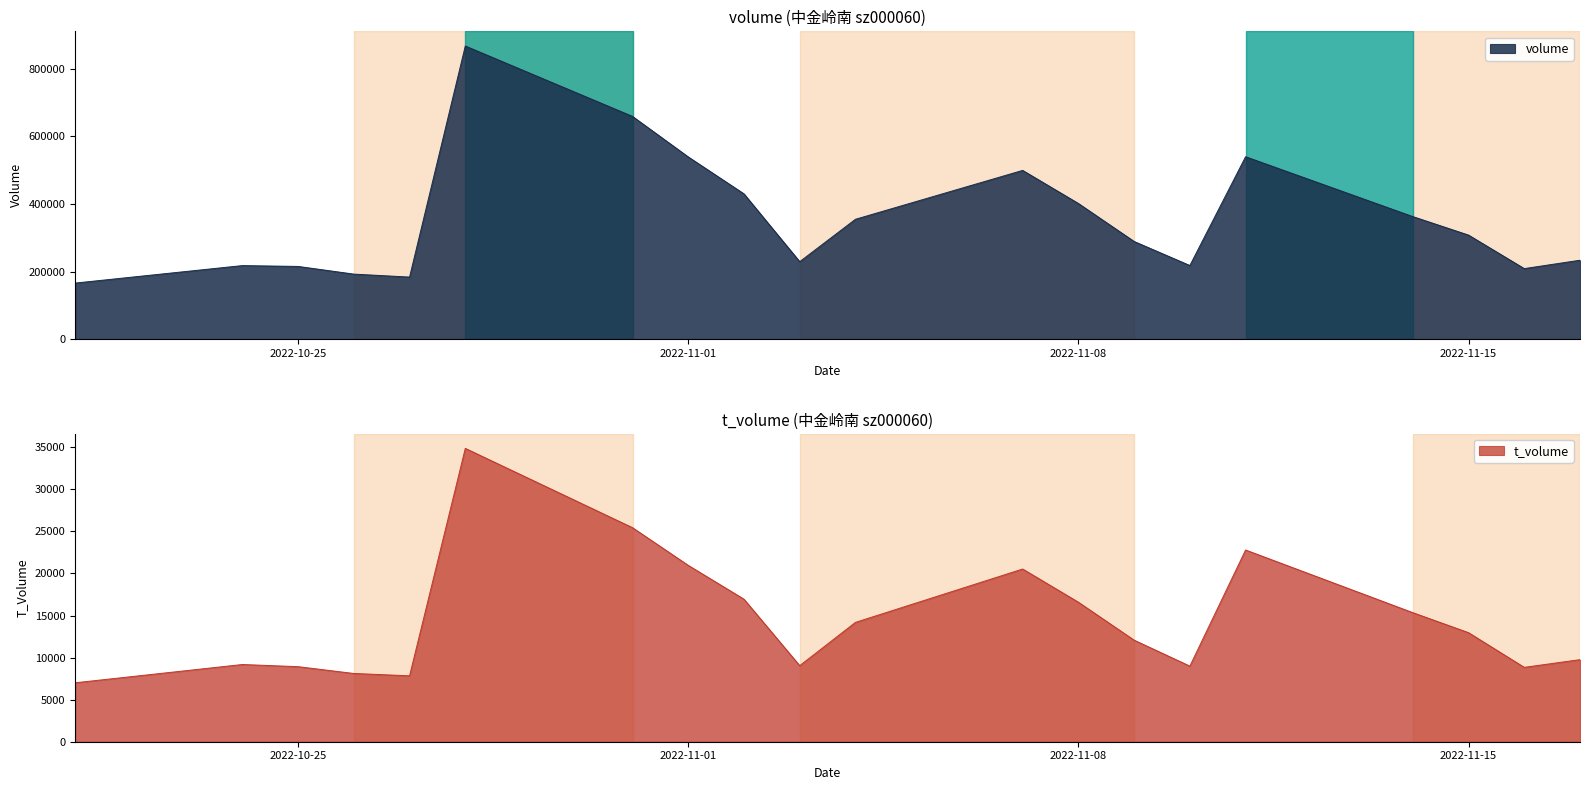

True or false: t_volume has a value of 20905 at 2022-10-28.

False